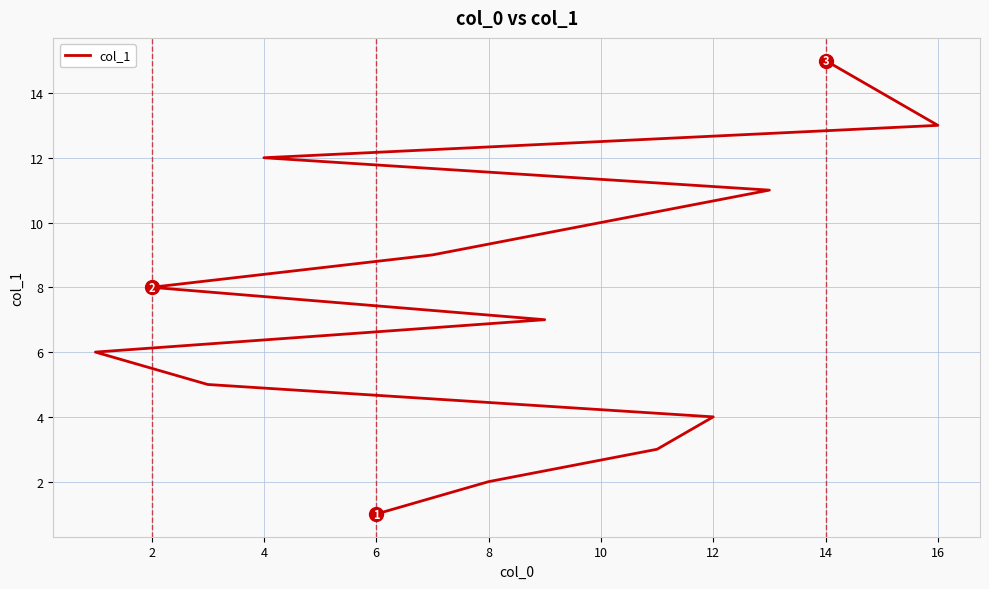

The value at 12 is 6. True or false?

False